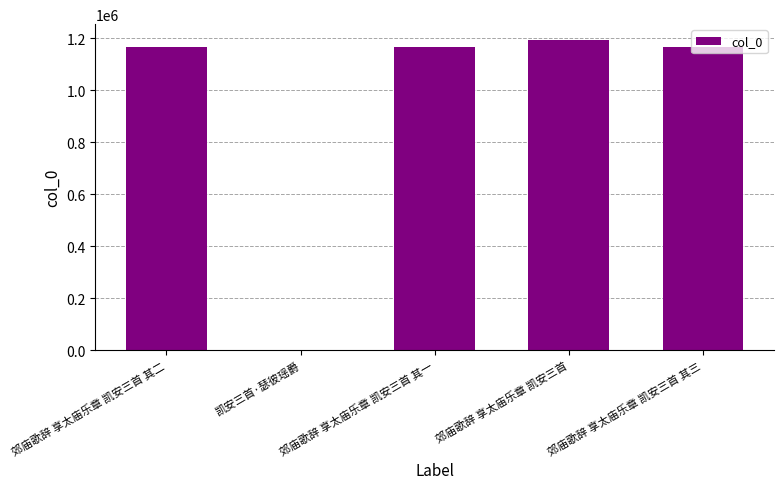

Is it true that the value at 郊庙歌辞 享太庙乐章 凯安三首 其三 is 1166473?

True